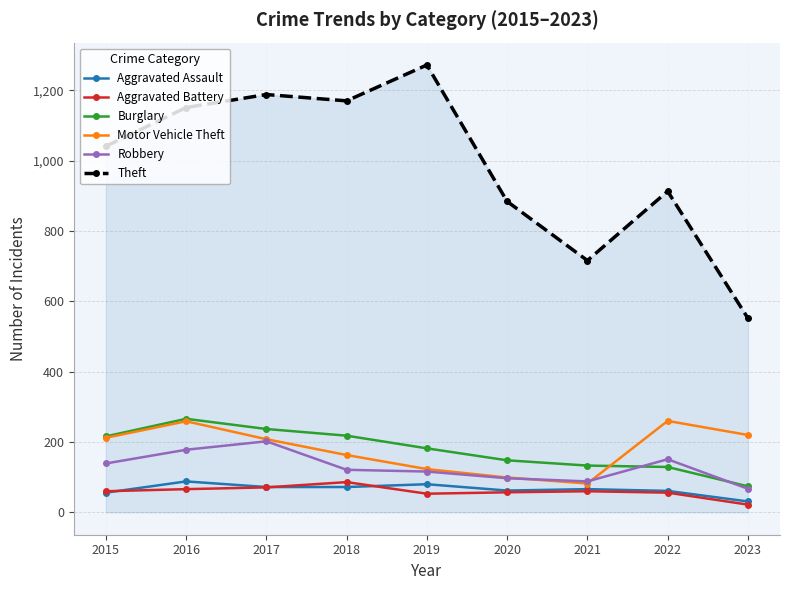

Where is the first local maximum for Robbery?

2017